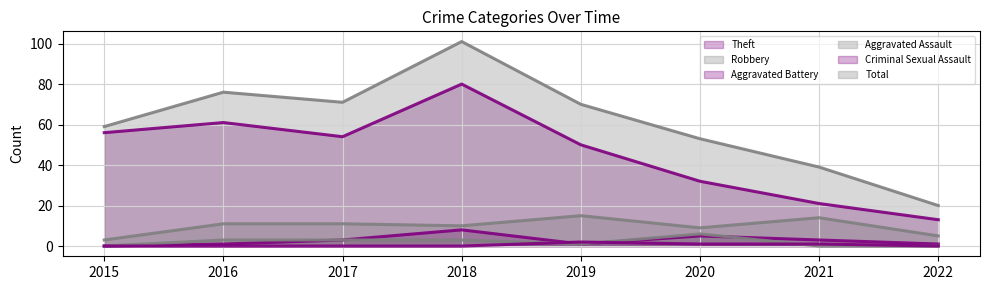

Which label corresponds to the largest value in the chart?

2018